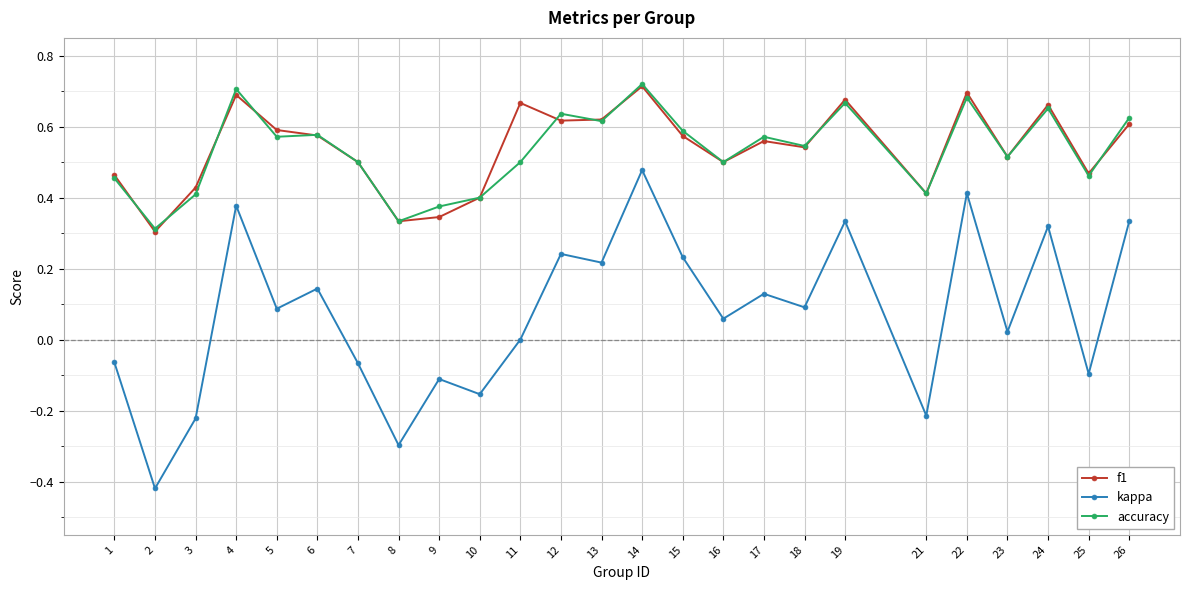

At which category does kappa reach its first local peak?

4